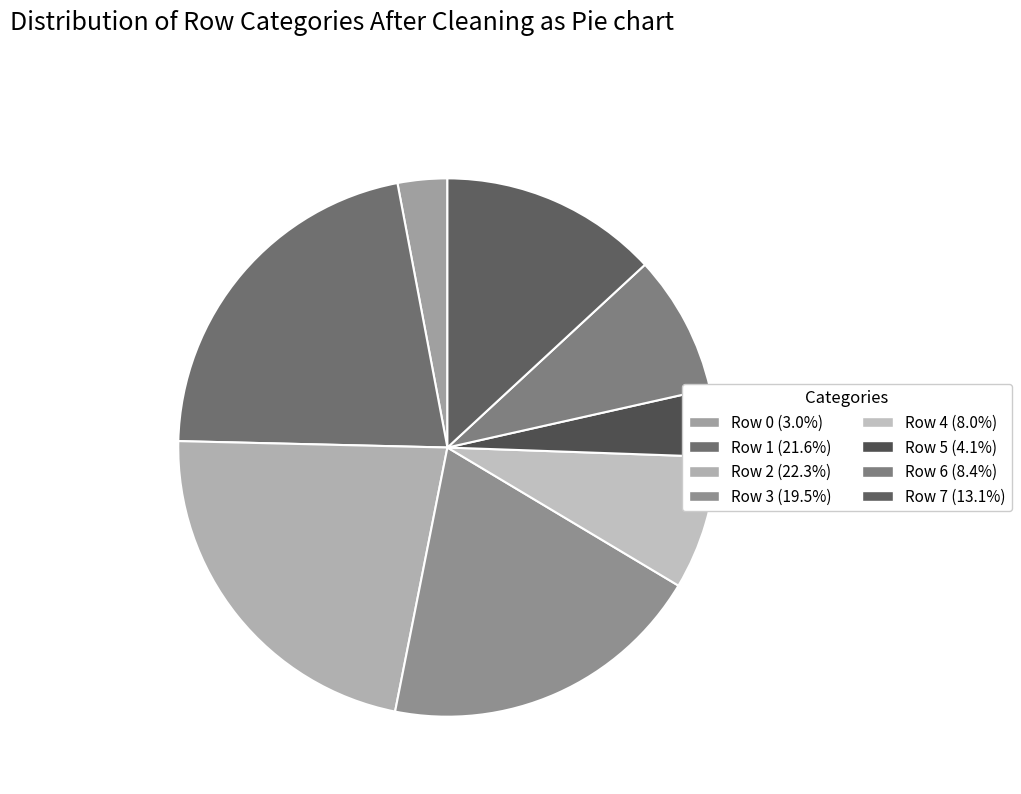

Does any single category account for the majority?

No